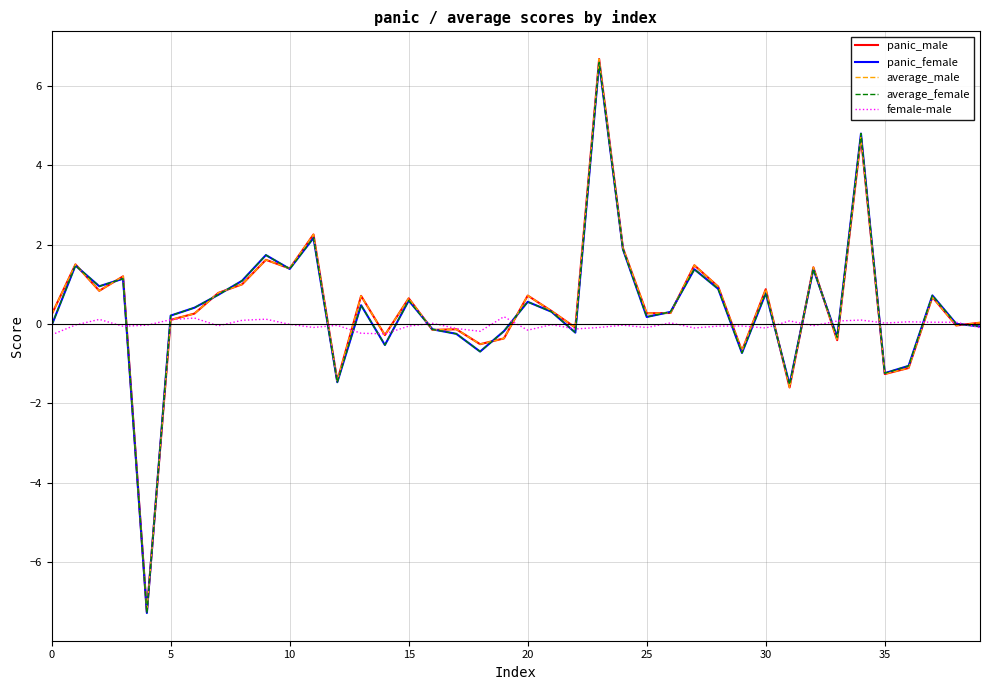

What is the smallest value displayed?

-7.3